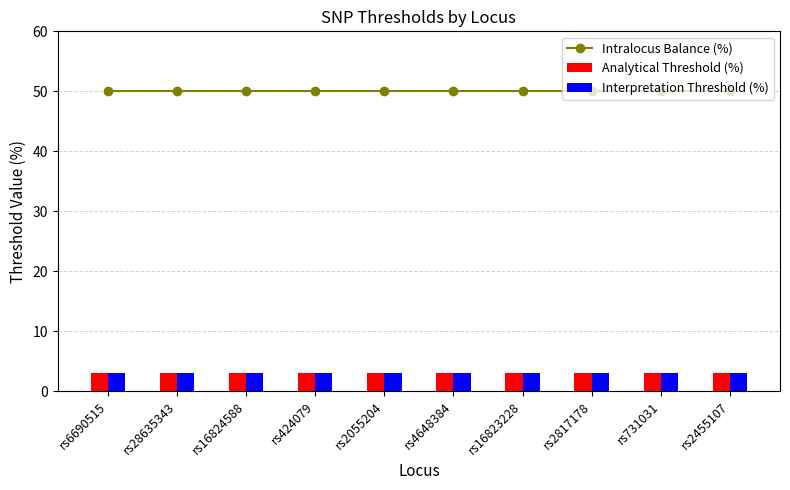

Reading left to right, transcribe all the data shown in this chart.

Intralocus Balance (%): 50	50	50	50	50	50	50	50	50	50
Analytical Threshold (%): 3	3	3	3	3	3	3	3	3	3
Interpretation Threshold (%): 3	3	3	3	3	3	3	3	3	3